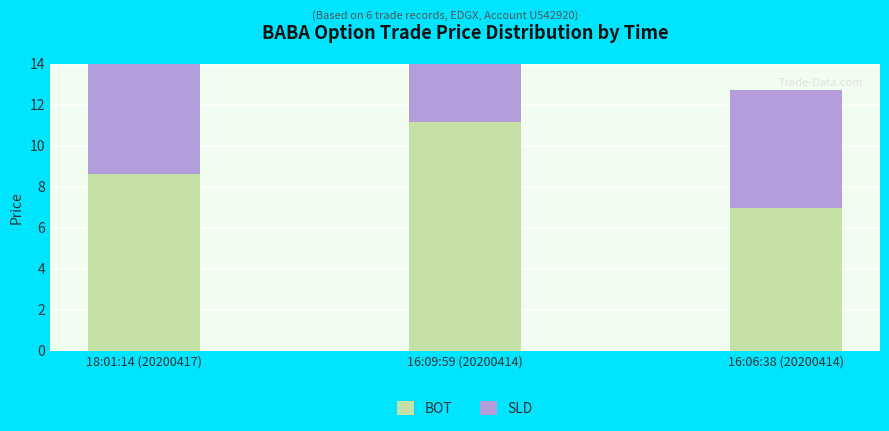

Reading left to right, transcribe all the data shown in this chart.

BOT: 18:01:14 (20200417)=8.6	16:09:59 (20200414)=11.2	16:06:38 (20200414)=7.0
SLD: 18:01:14 (20200417)=10.1	16:09:59 (20200414)=10.0	16:06:38 (20200414)=5.8